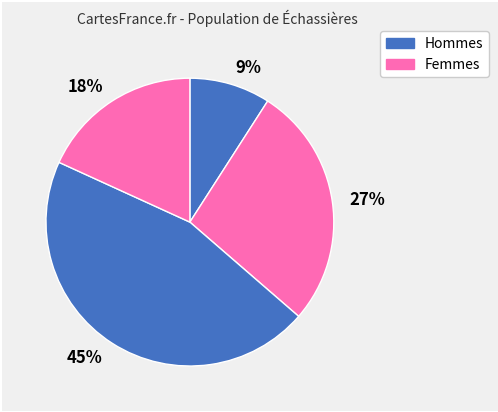

Count the number of slices in the pie.

4